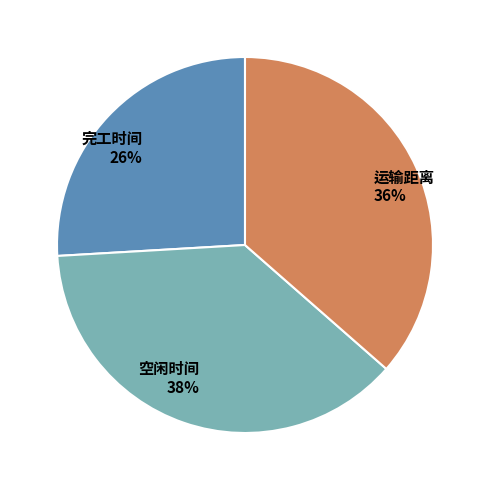

To the nearest percent, what is the difference between the 空闲时间 and 完工时间 slice percentages?

12%